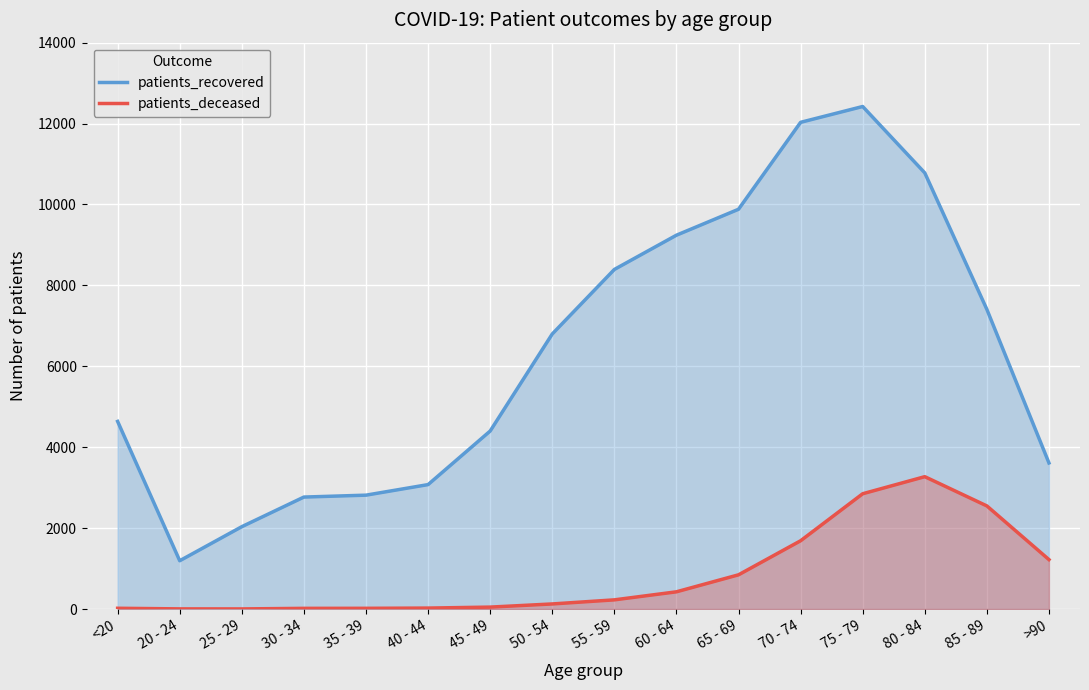

What is the spread (max minus min) of values at 40 - 44?

3052